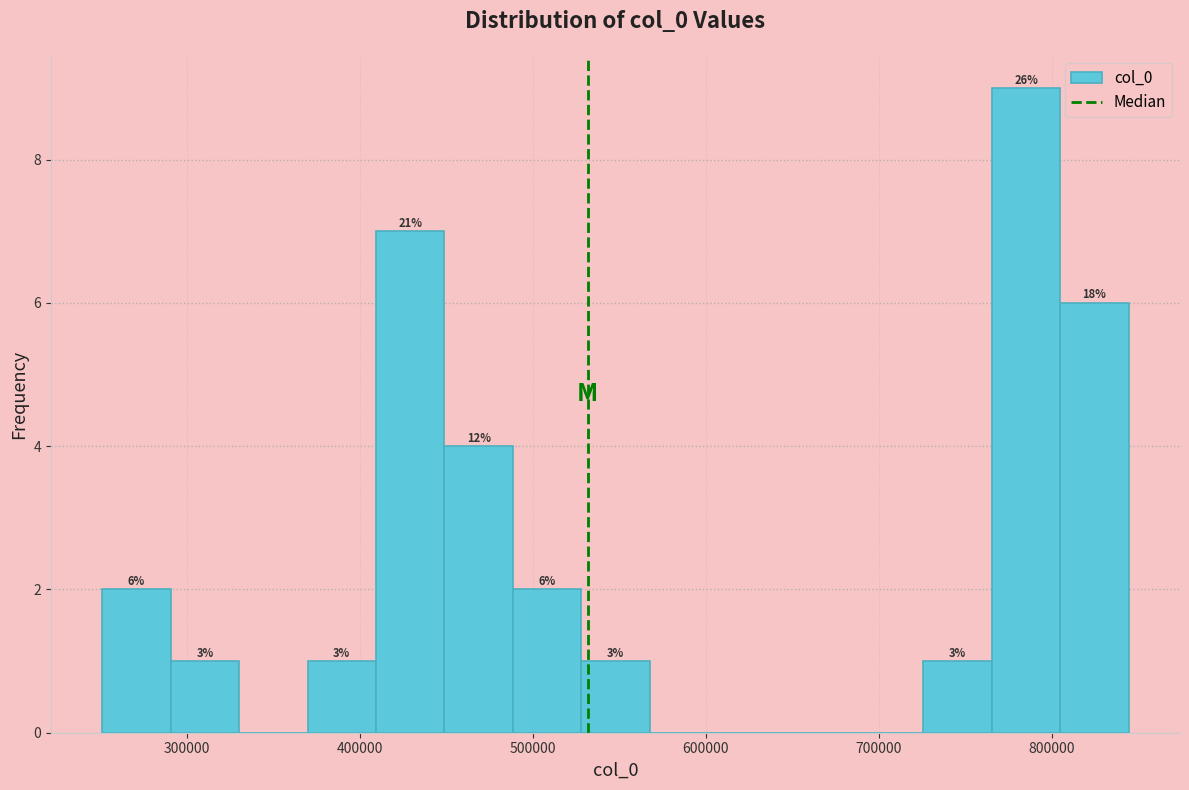

Around what value on the x-axis is the tallest bar? Give the approximate position of its centre, as read against the axis.

780000